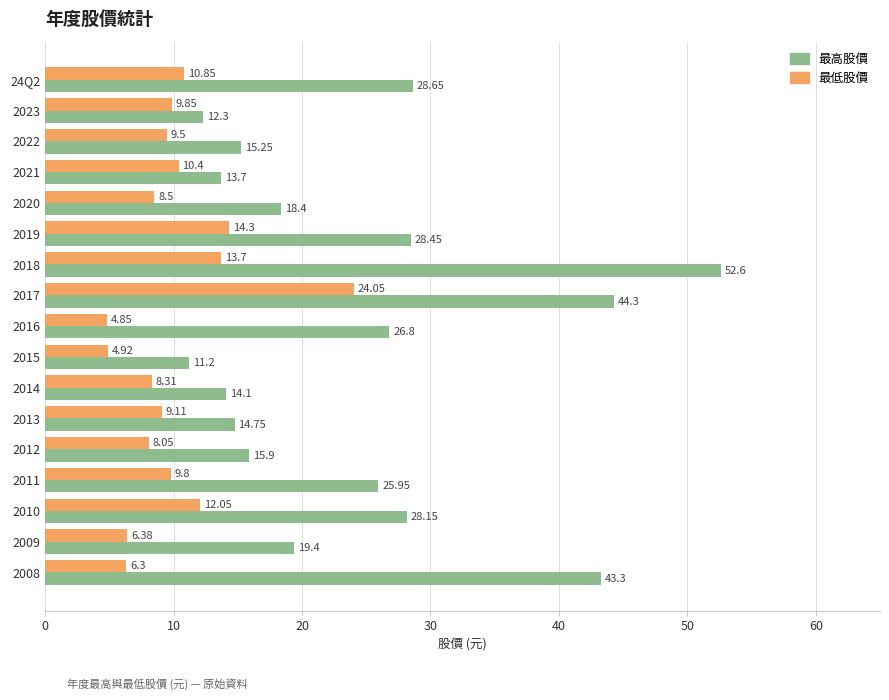

Which series has the largest total across all categories?

最高股價